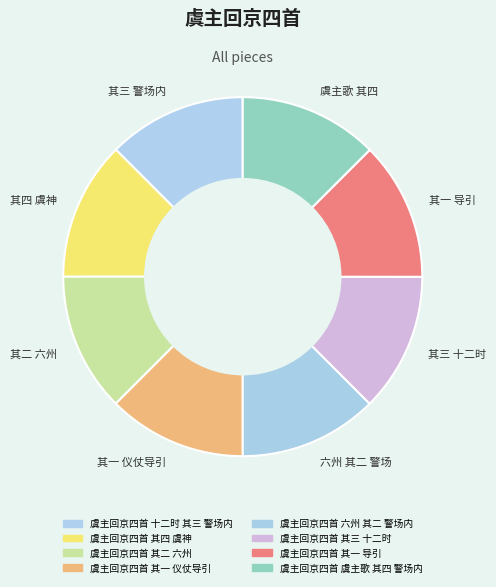

Approximately how many times larger is the value at 虞主歌 其四 compared to 其一 导引?

1.0